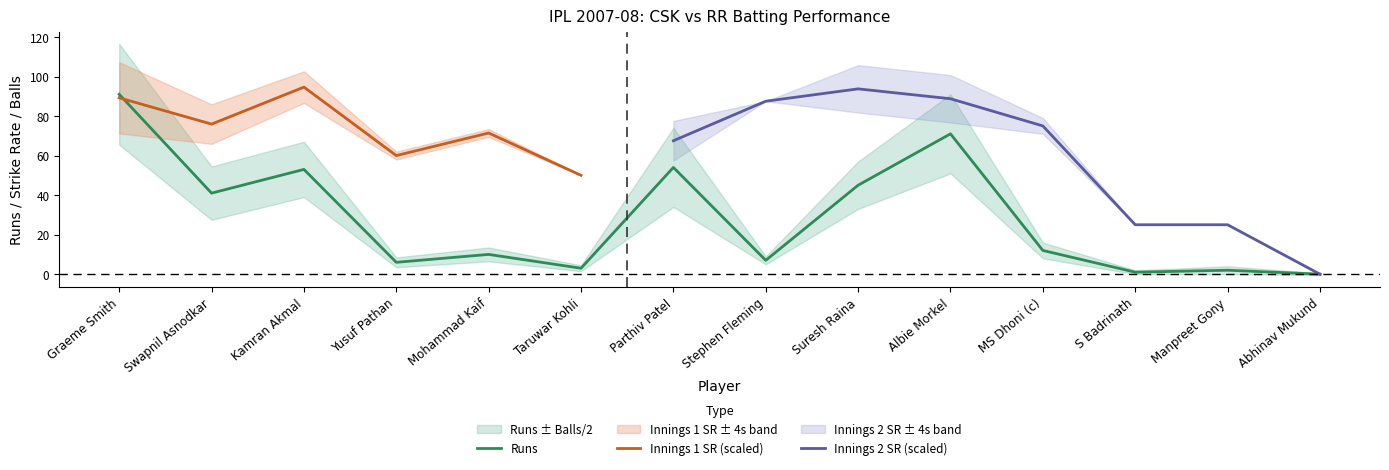

The value of Innings 1 SR (scaled) at Taruwar Kohli is 68.5. True or false?

False